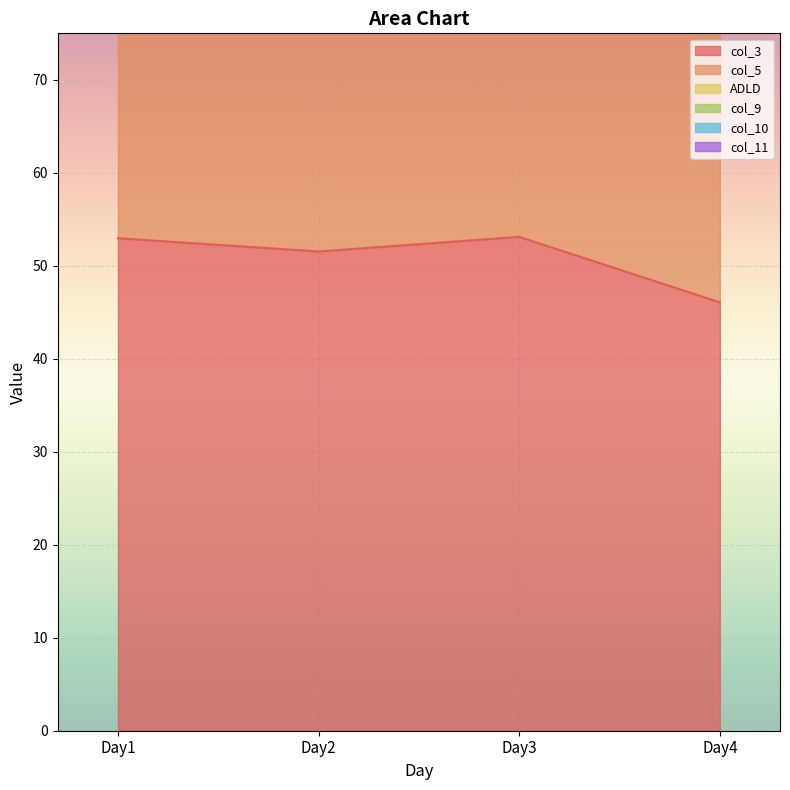

How many values in the col_3 series exceed 52?

2